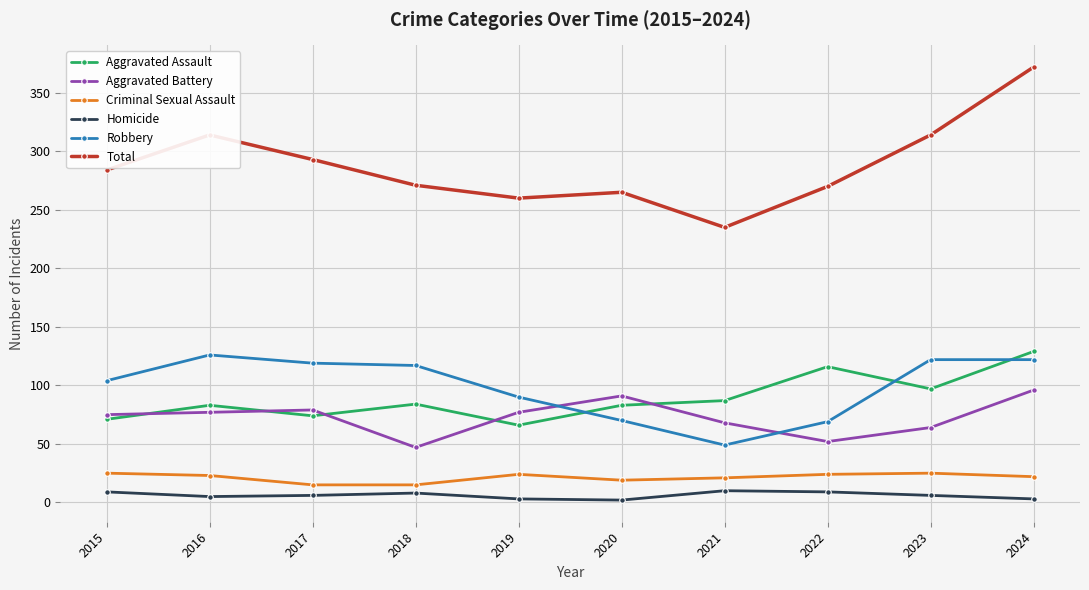

The value of Aggravated Assault at 2022 is 116. True or false?

True